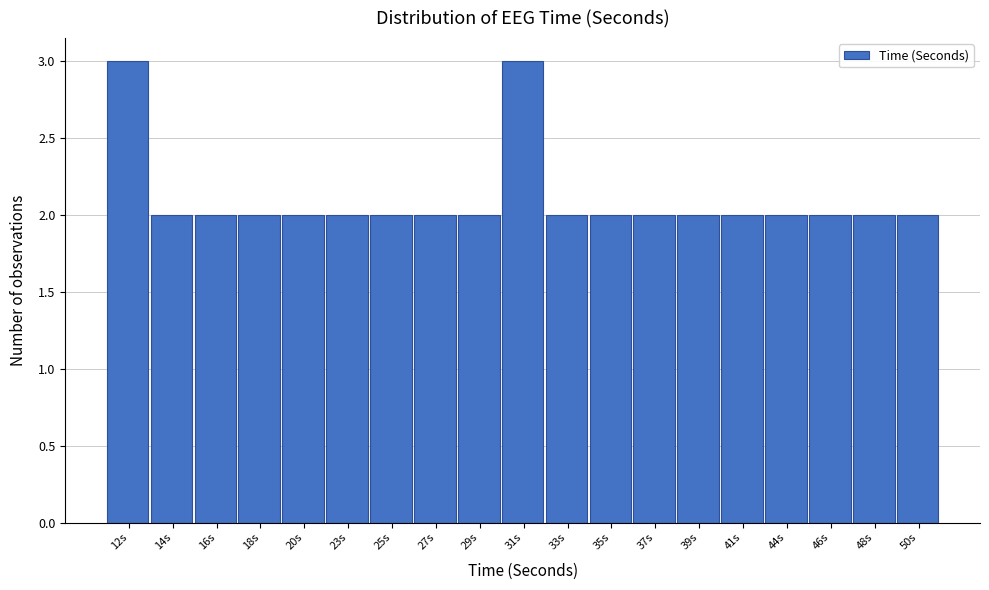

Reading right to left, extract all data points from this chart.

50s=2	48s=2	46s=2	44s=2	41s=2	39s=2	37s=2	35s=2	33s=2	31s=3	29s=2	27s=2	25s=2	23s=2	20s=2	18s=2	16s=2	14s=2	12s=3